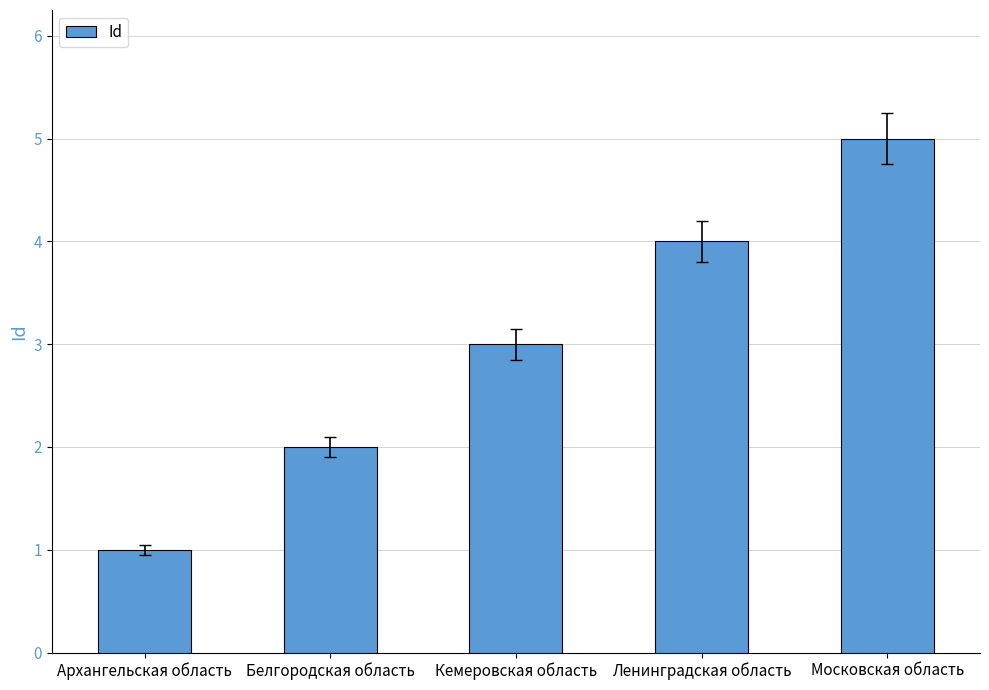

What is the approximate value at Московская область?

5